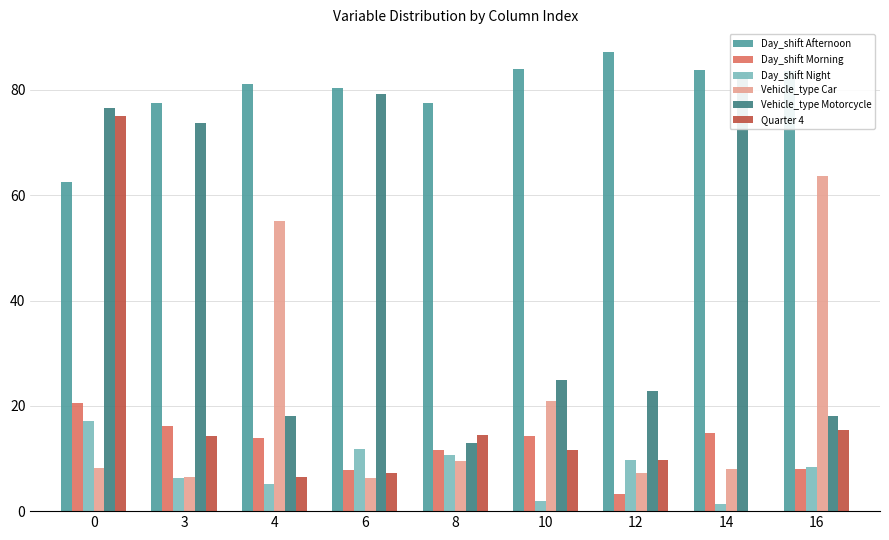

Between 10 and 16, which series saw the biggest shift?

Vehicle_type Car